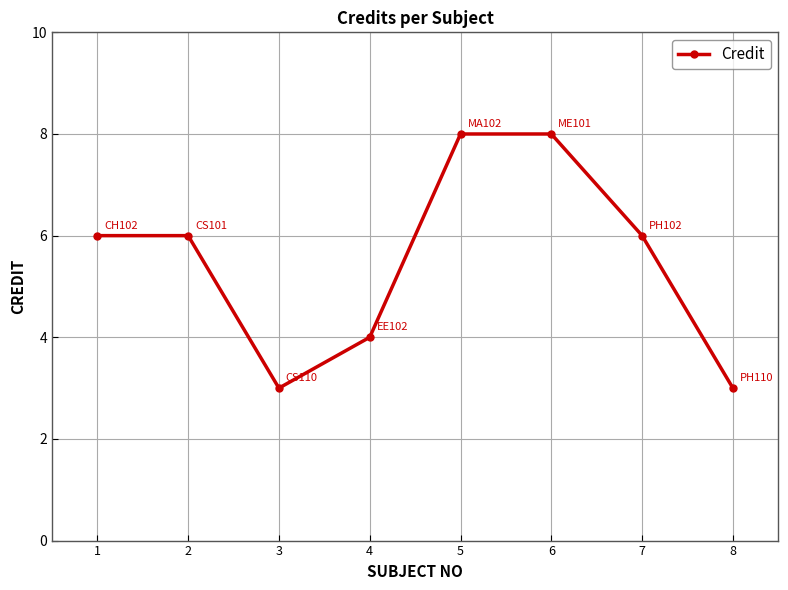

True or false: the data shows 6 at 2.

True